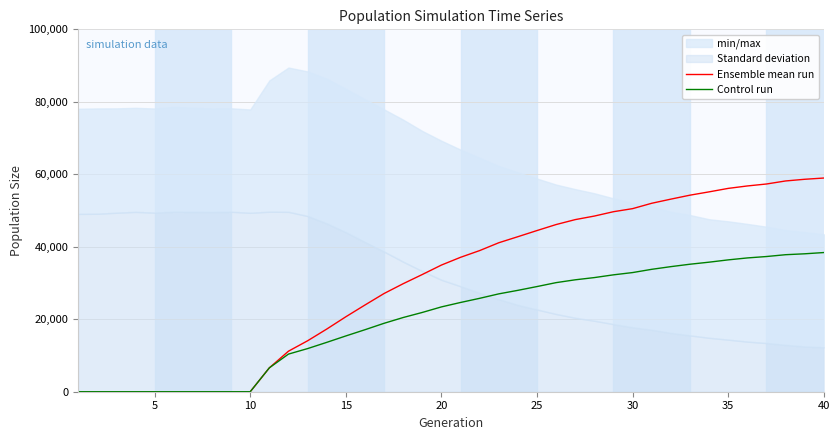

Which series has the largest total across all categories?

Ensemble mean run